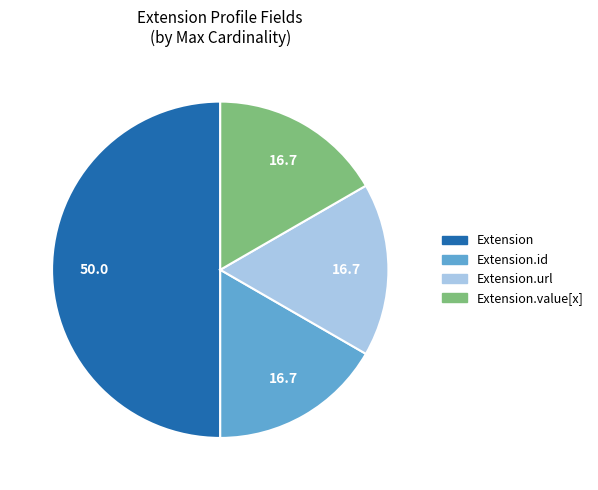

Count the number of slices in the pie.

4